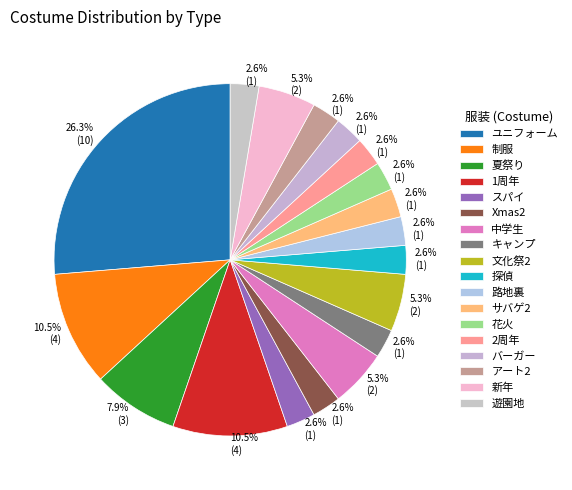

Is there a majority slice in this chart?

No